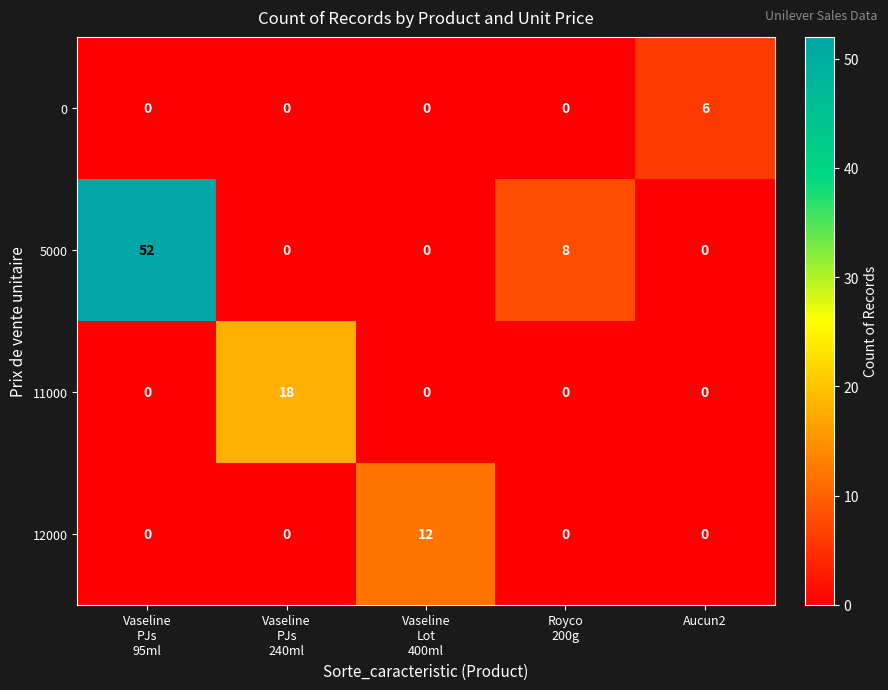

List the series in order of their peak value, highest first.

5000, 11000, 12000, 0